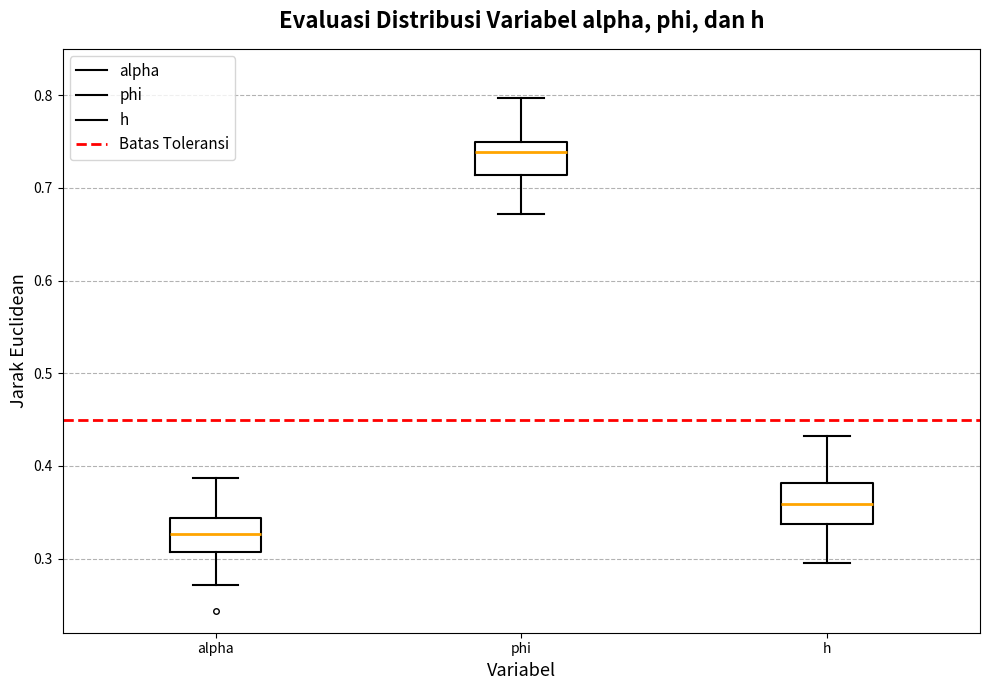

Reading left to right, transcribe this box plot: for each box, give where its median line is, the range the box spans, and where its two whiskers end, as read against the y-axis. The values are not printed on the chart, so give them approximately, as read against the axis.

alpha: median 0.33, box 0.31 to 0.34, whiskers 0.27 to 0.39
phi: median 0.74, box 0.71 to 0.75, whiskers 0.67 to 0.80
h: median 0.36, box 0.34 to 0.38, whiskers 0.30 to 0.43